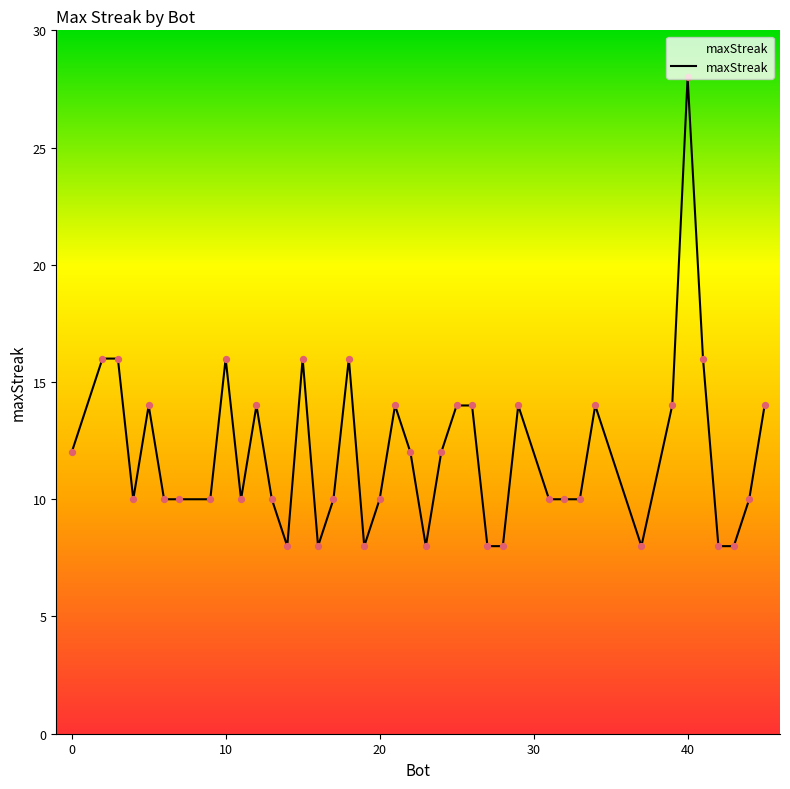

What is the difference between the maximum and minimum values?

20